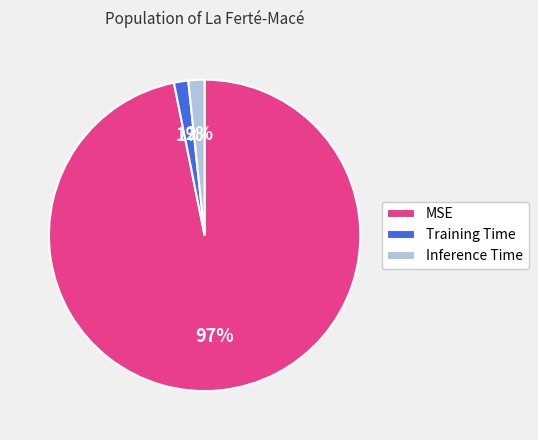

Count the number of slices in the pie.

3